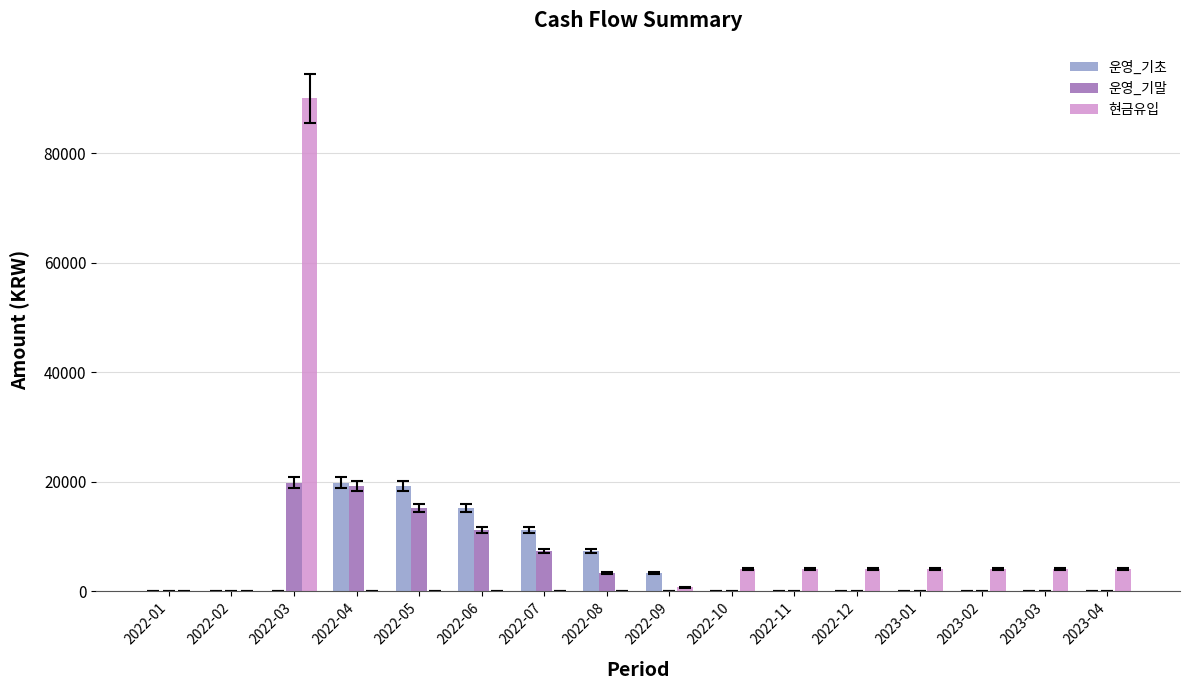

The 현금유입 series shows 4000.0 at 2022-12. True or false?

True